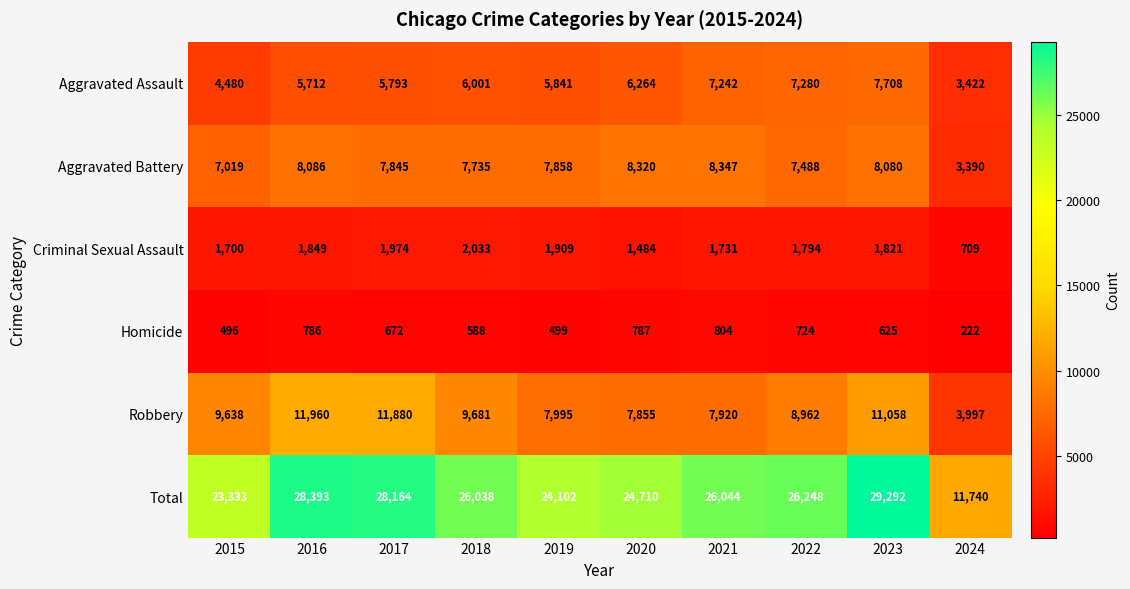

What is the total value across all series at 2023?

58584